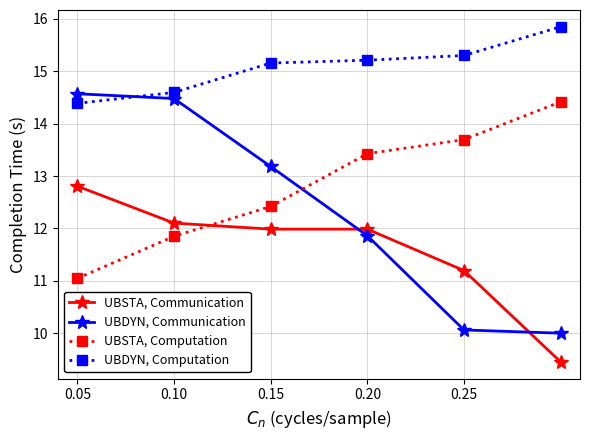

How many lines are shown in the chart?

4